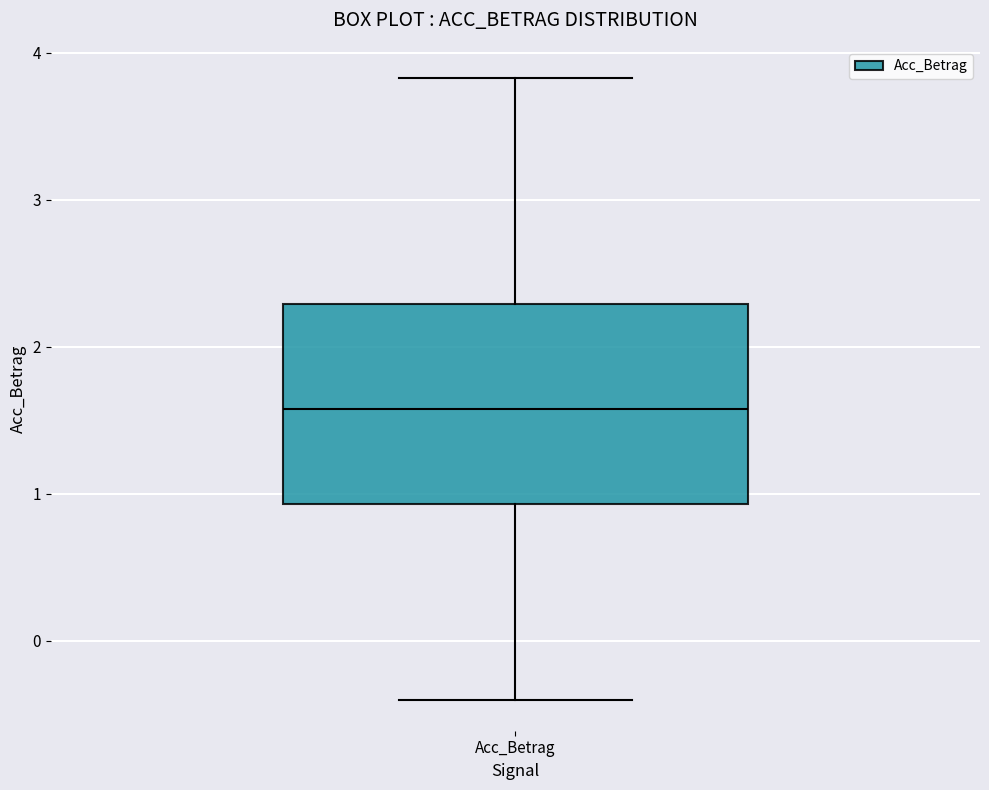

Where does the median line of the box for Acc_Betrag sit on the y-axis? The values are not printed on the chart, so give them approximately, as read against the axis.

1.6